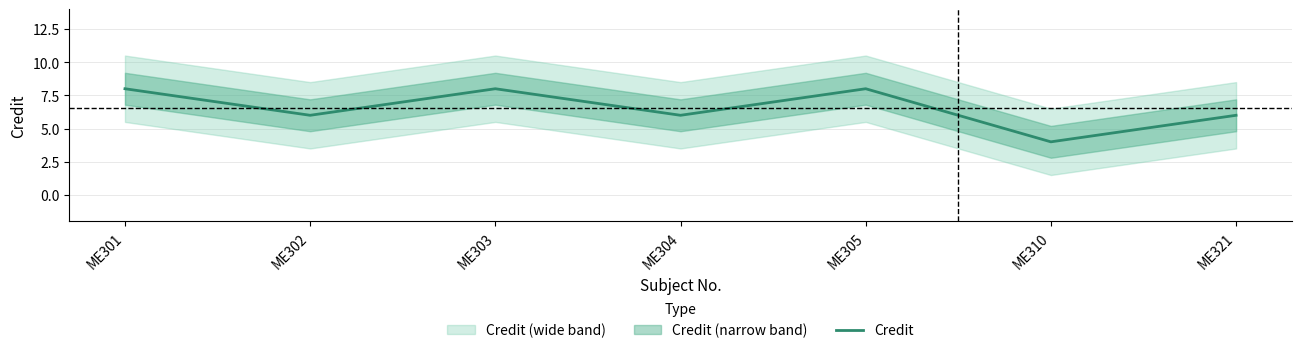

What is the average value?

7